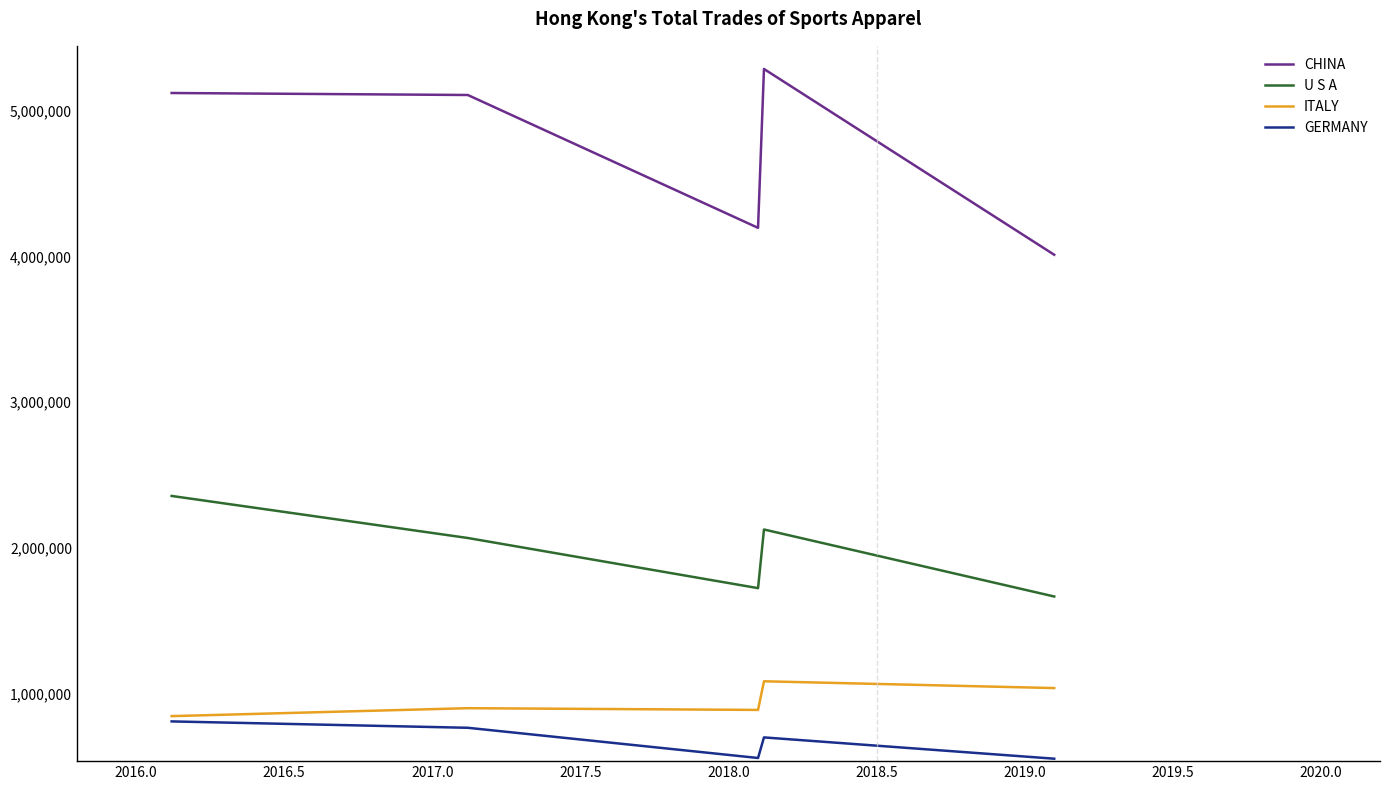

What is the smallest value displayed?

556706.9